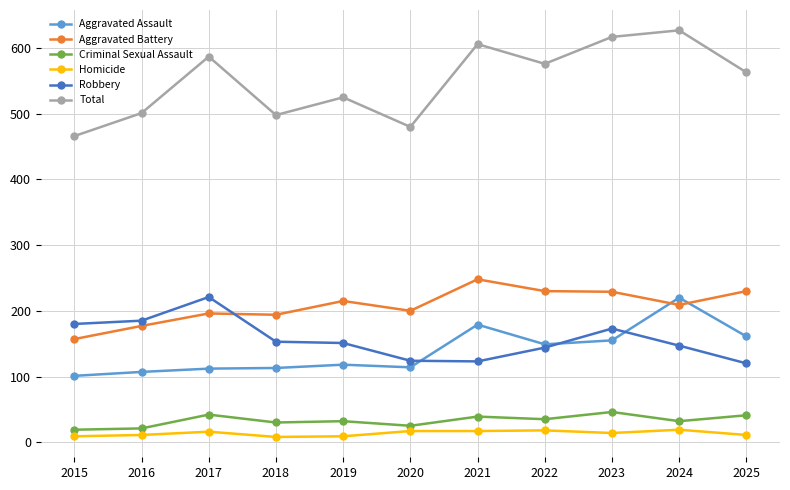

Is the value of Aggravated Battery at 2018 greater than the value of Robbery at 2018?

Yes